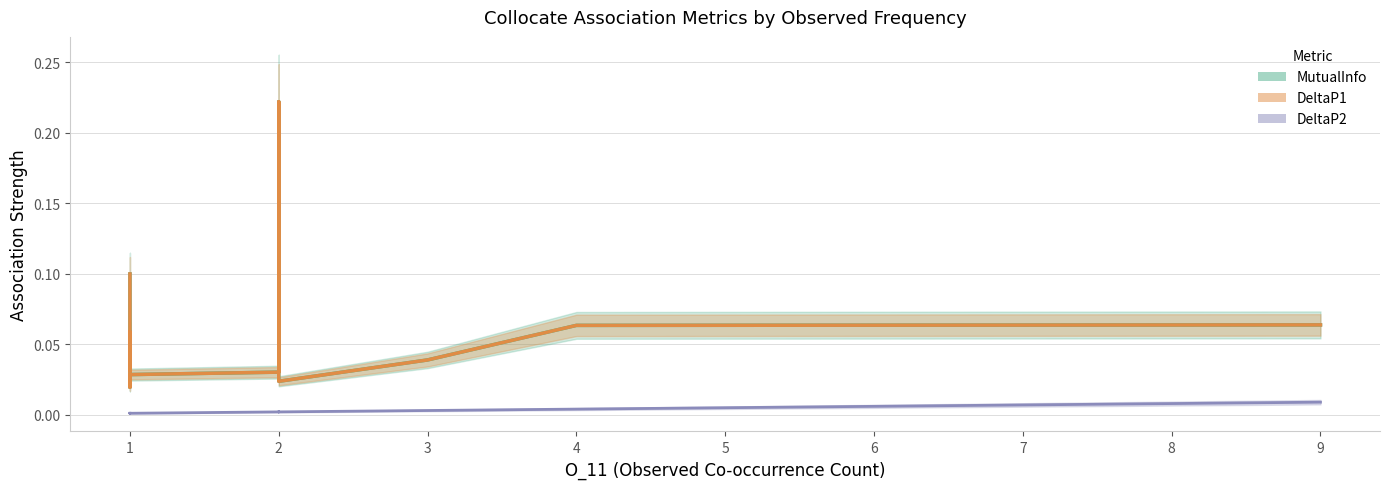

Is it true that DeltaP1 equals 0.0 at 1?

False